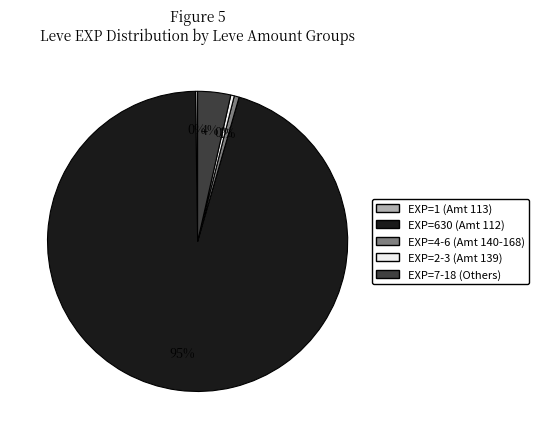

To the nearest percent, what is the difference between the largest and smallest slice percentages?

95%